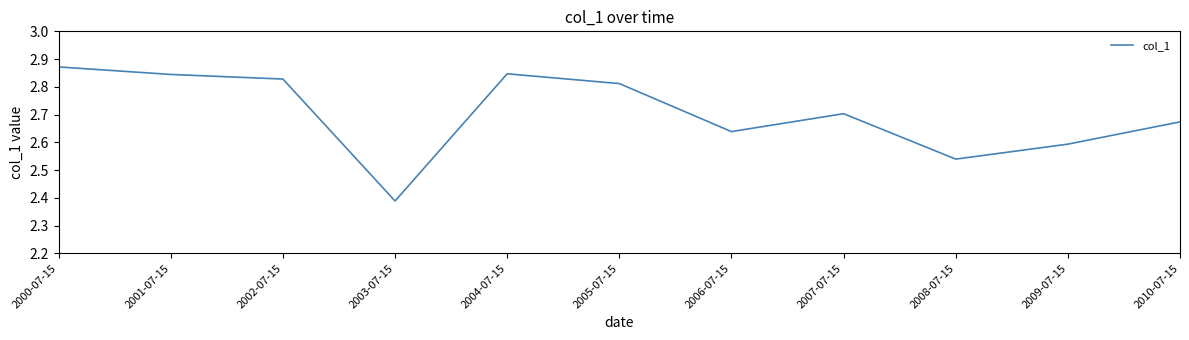

Which has a higher value, 2005-07-15 or 2000-07-15?

2000-07-15